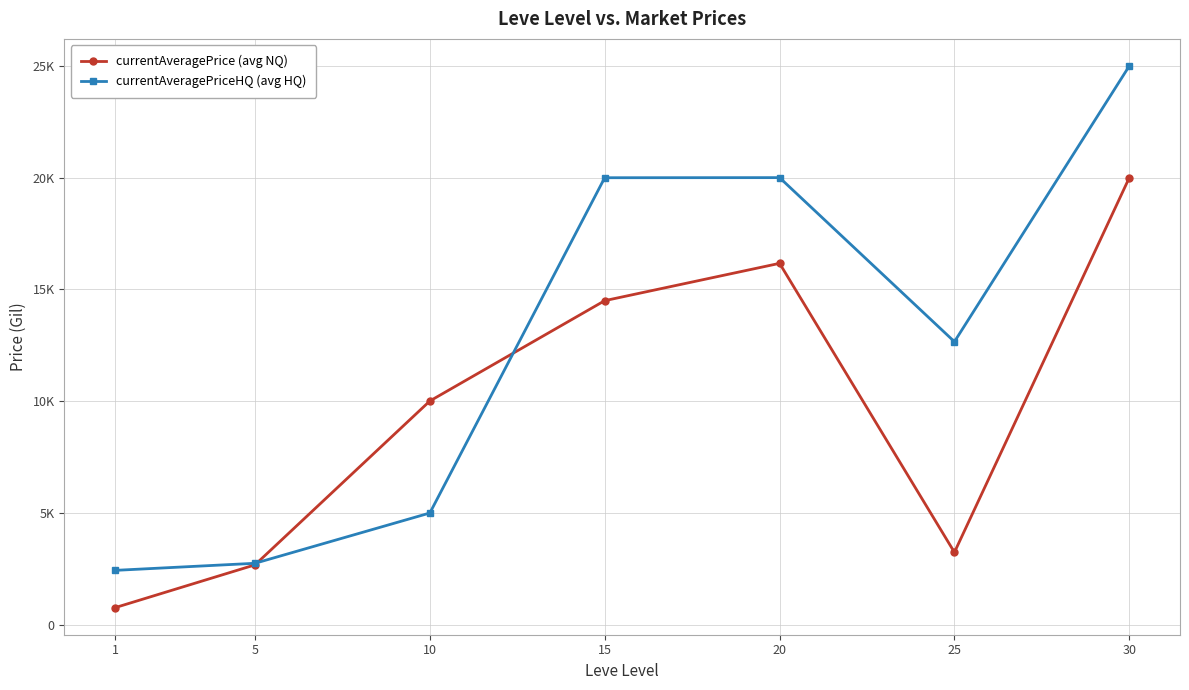

After their last crossing, which series has the higher values: currentAveragePriceHQ (avg HQ) or currentAveragePrice (avg NQ)?

currentAveragePriceHQ (avg HQ)